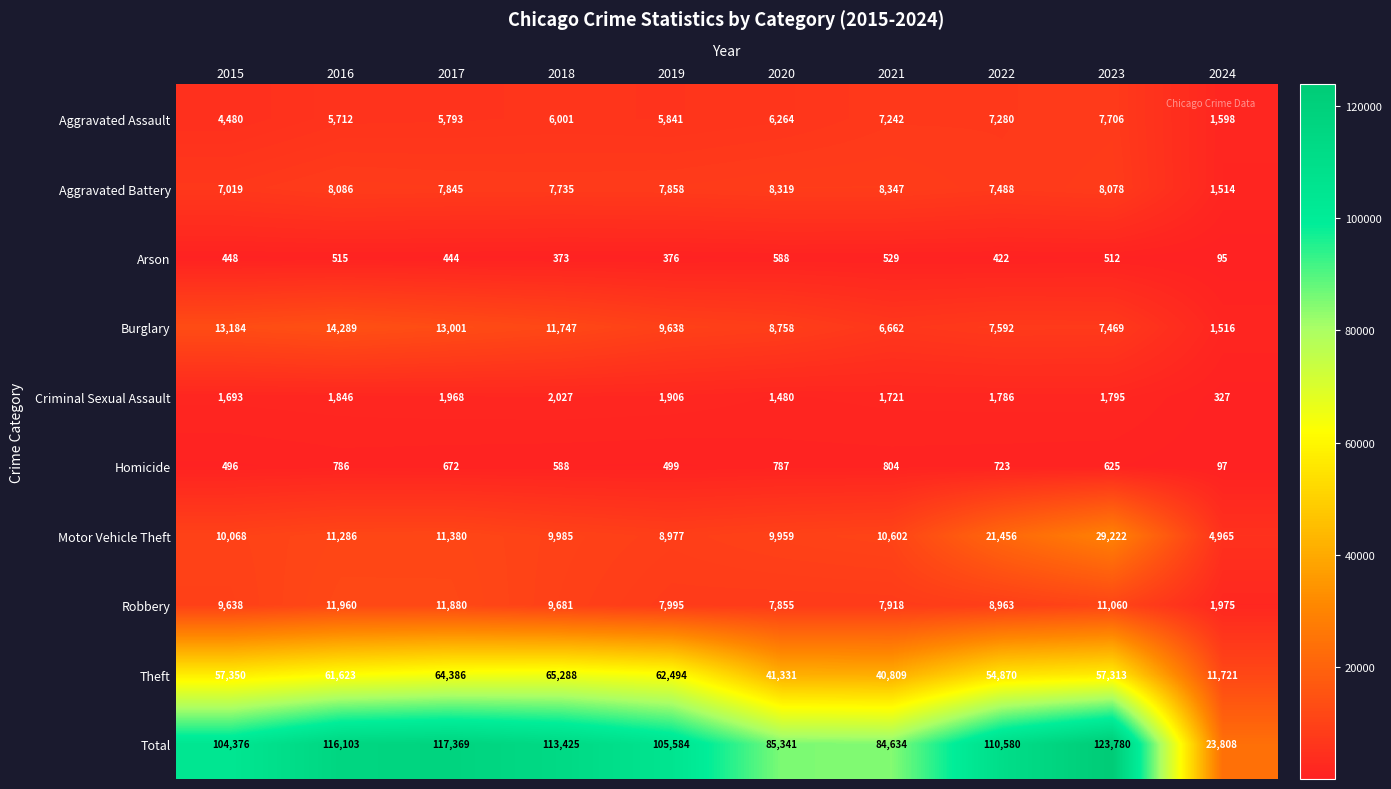

What is the difference between the maximum and minimum values in the Aggravated Battery series?

6833